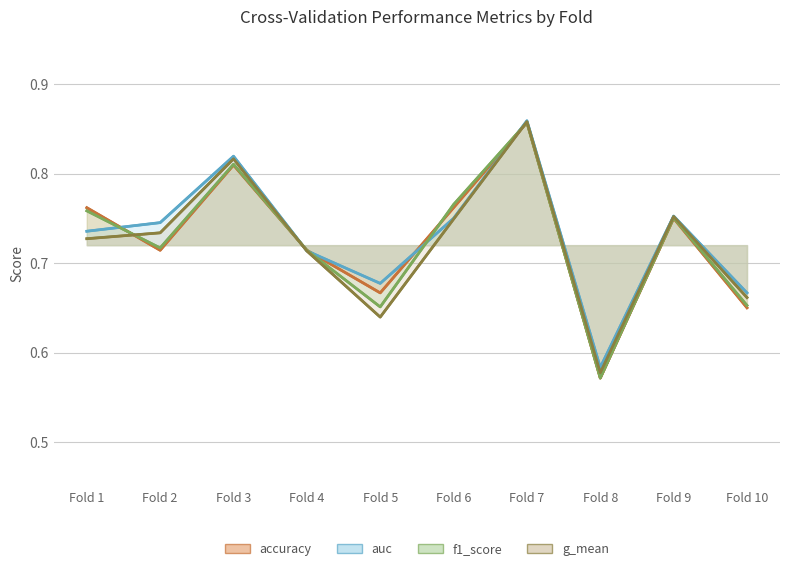

Where is auc nearest to the value 0?

Fold 8